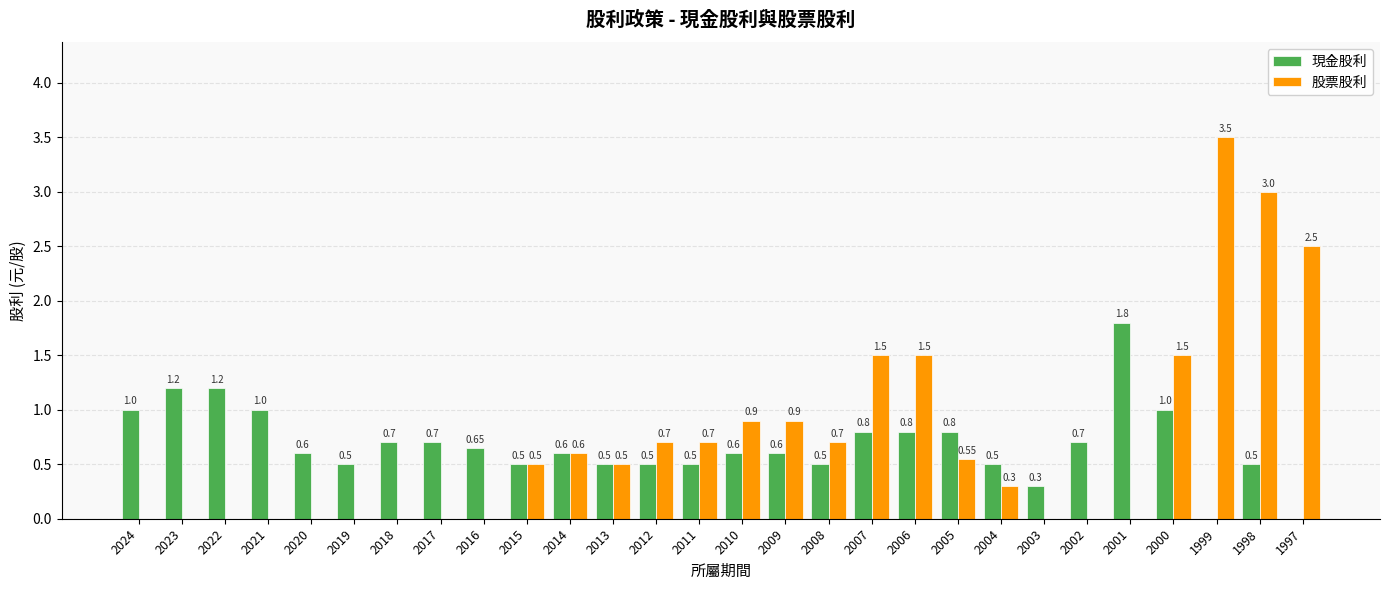

Reading left to right, transcribe all the data shown in this chart.

現金股利: 1.0	1.2	1.2	1.0	0.6	0.5	0.7	0.7	0.7	0.5	0.6	0.5	0.5	0.5	0.6	0.6	0.5	0.8	0.8	0.8	0.5	0.3	0.7	1.8	1.0	0.0	0.5	0.0
股票股利: 0.0	0.0	0.0	0.0	0.0	0.0	0.0	0.0	0.0	0.5	0.6	0.5	0.7	0.7	0.9	0.9	0.7	1.5	1.5	0.6	0.3	0.0	0.0	0.0	1.5	3.5	3.0	2.5